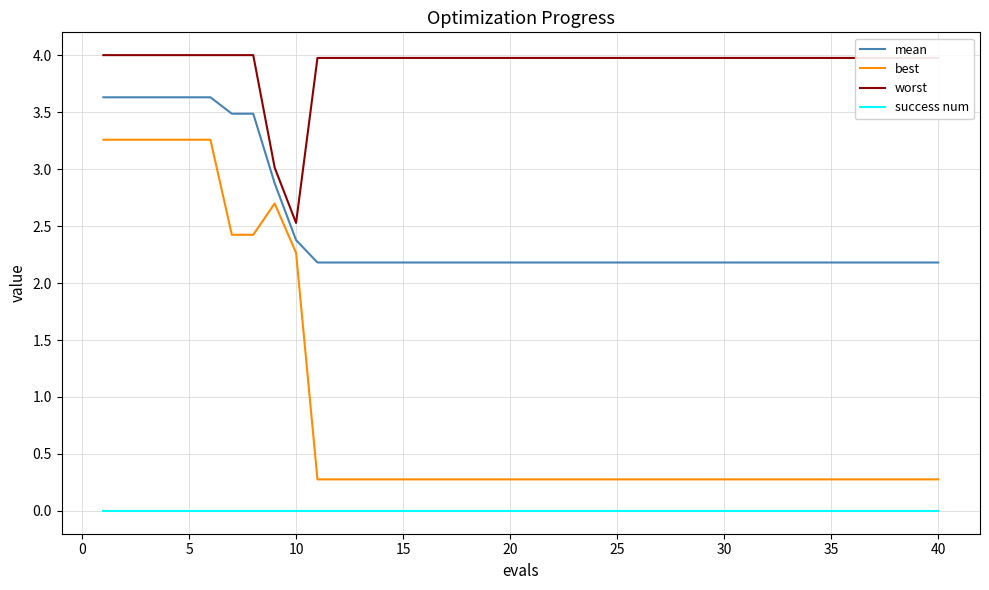

Which series has the largest total across all categories?

worst